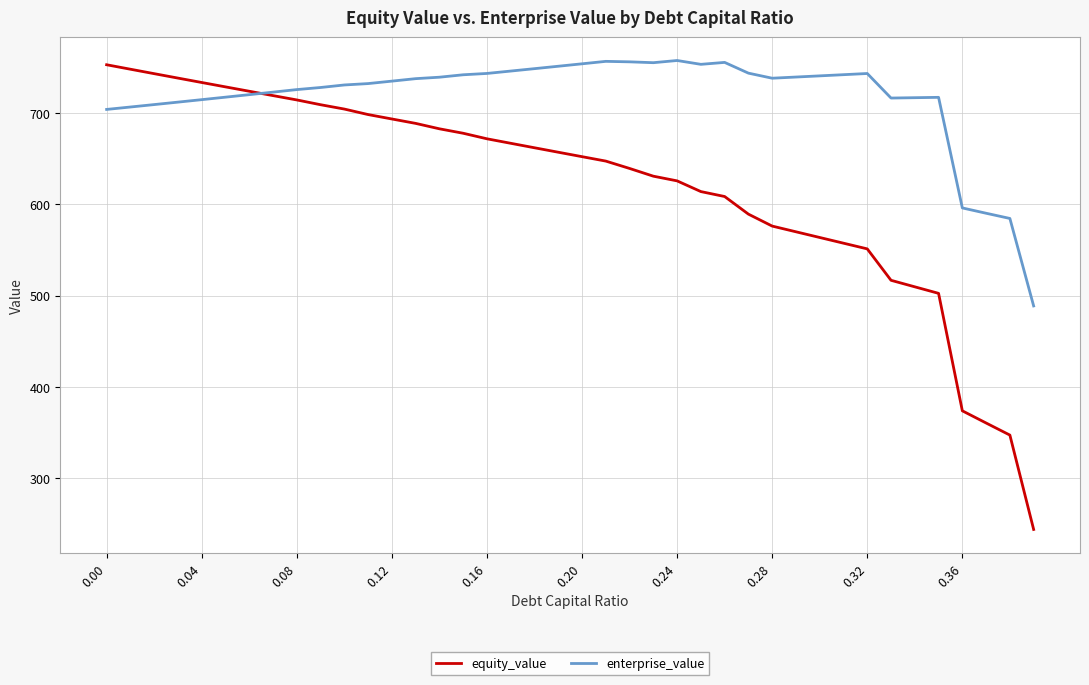

What are all the series names shown in the legend?

equity_value, enterprise_value